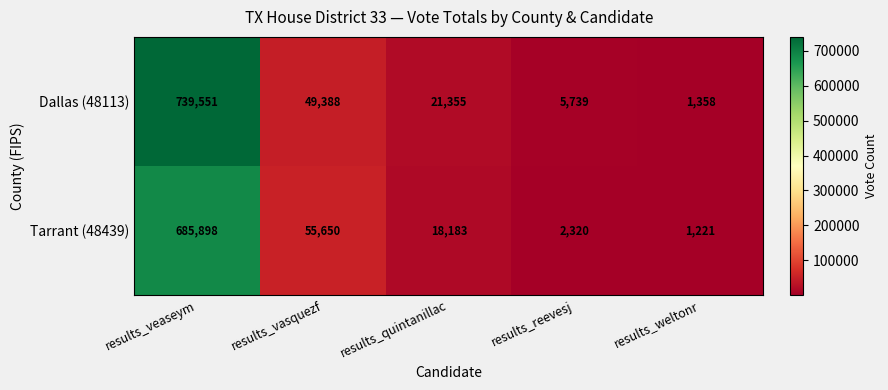

What is the difference between the highest and lowest values at results_quintanillac?

3172